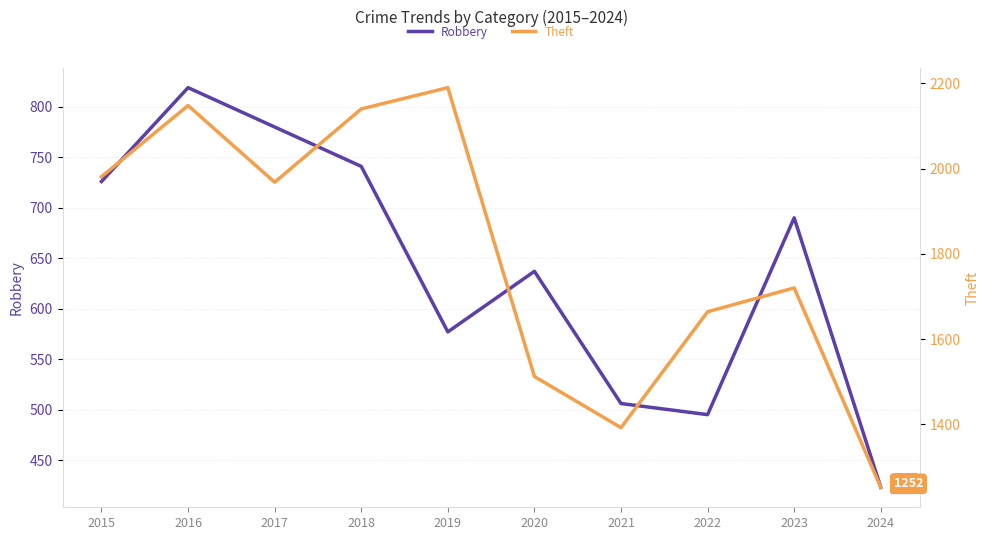

What is the minimum value for Theft?

1252